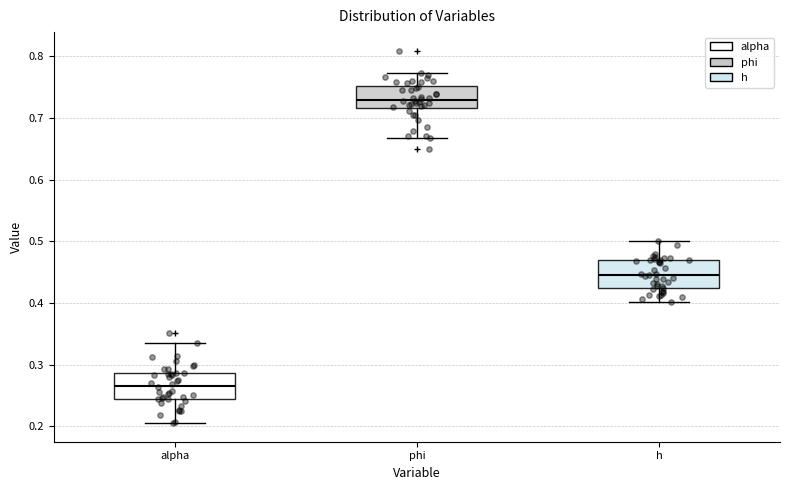

Where does the upper whisker of the box for phi end on the y-axis? The values are not printed on the chart, so give them approximately, as read against the axis.

0.77